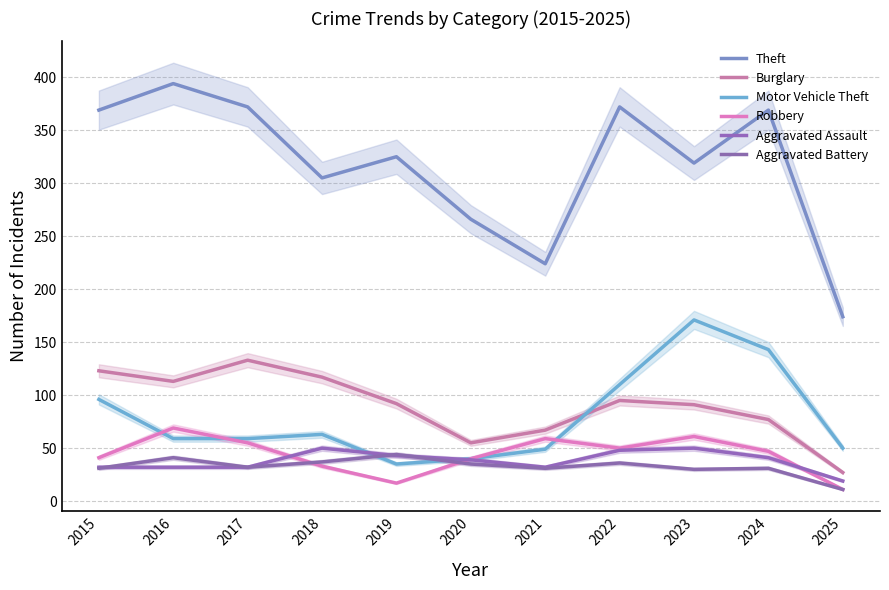

List the series in order of their peak value, lowest first.

Aggravated Battery, Aggravated Assault, Robbery, Burglary, Motor Vehicle Theft, Theft